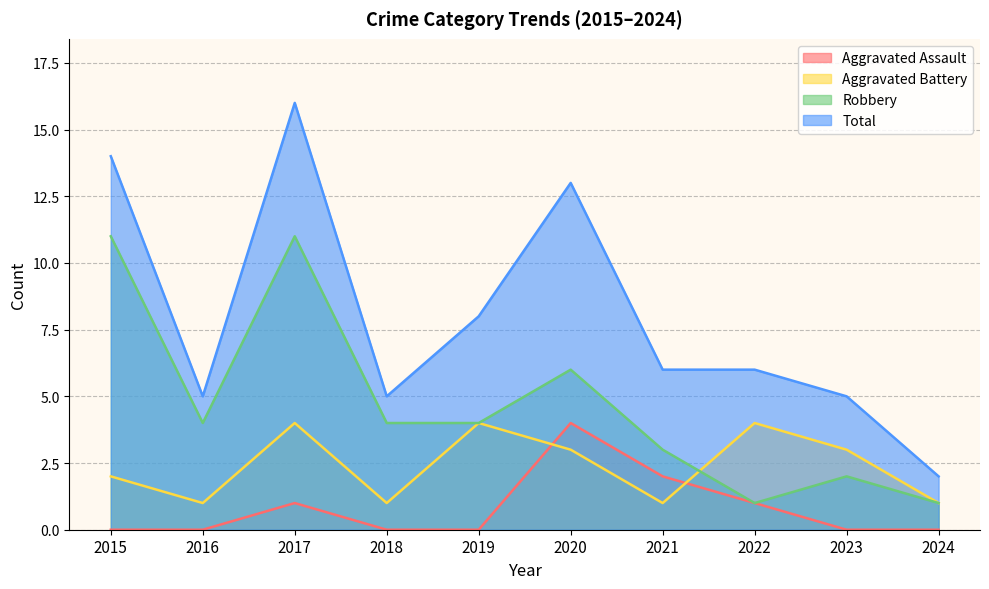

Where is the first local maximum for Aggravated Battery?

2017